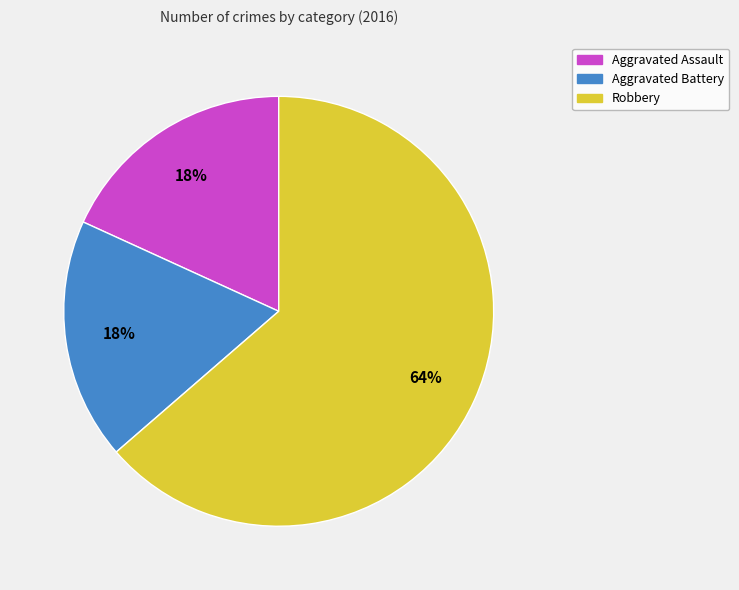

What is the largest slice in the pie chart?

Robbery